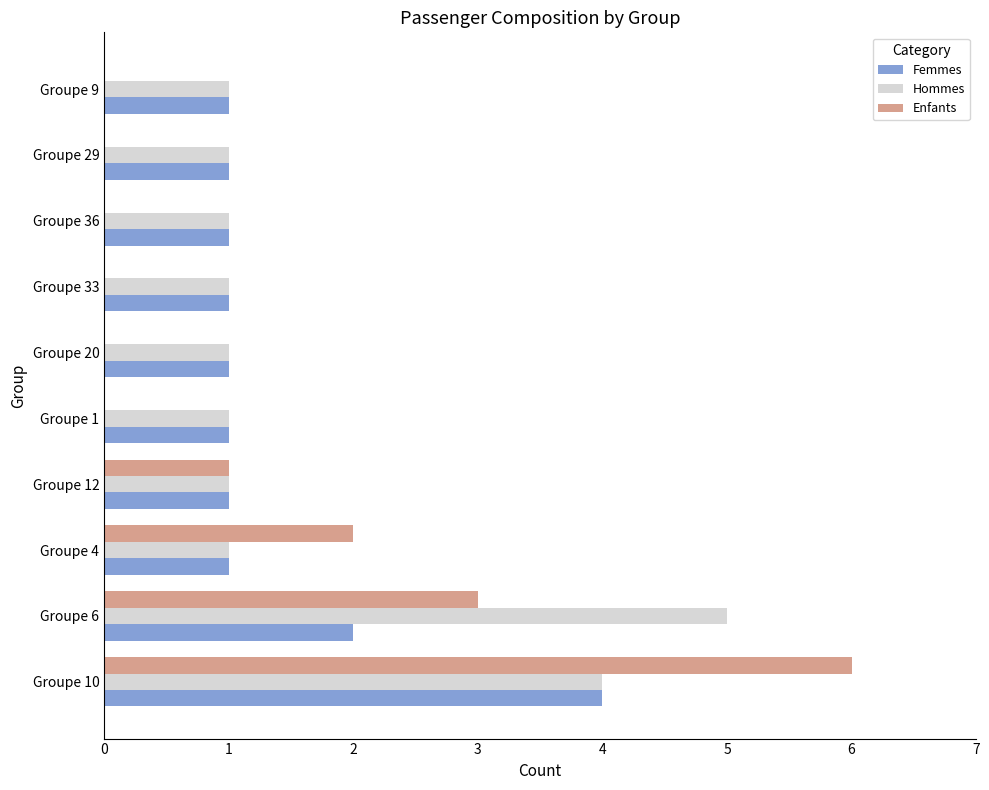

What is the maximum value for Enfants?

6